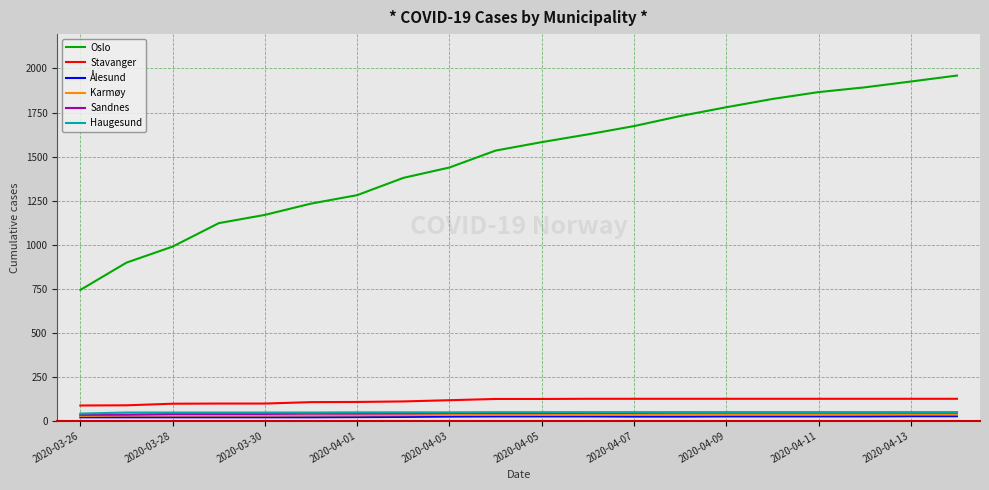

What is the maximum value shown in the chart?

1960